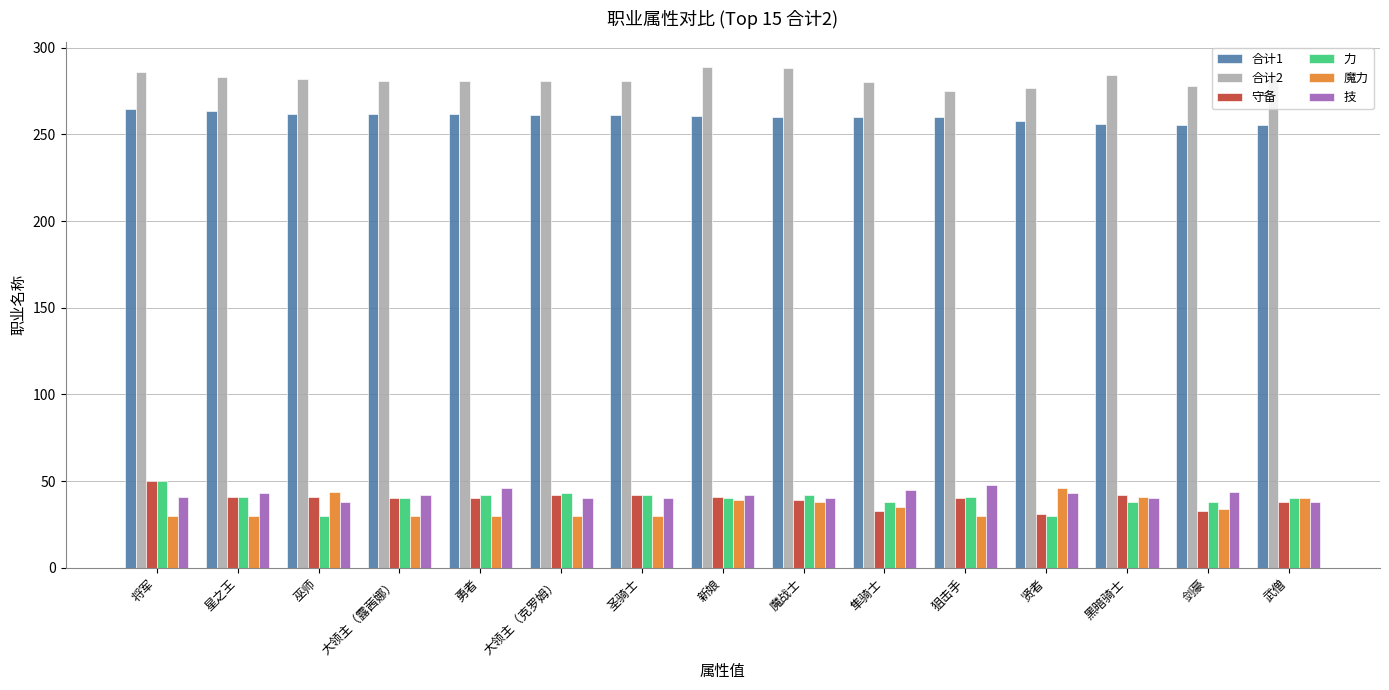

What is the average value of the 技 series?

42.0